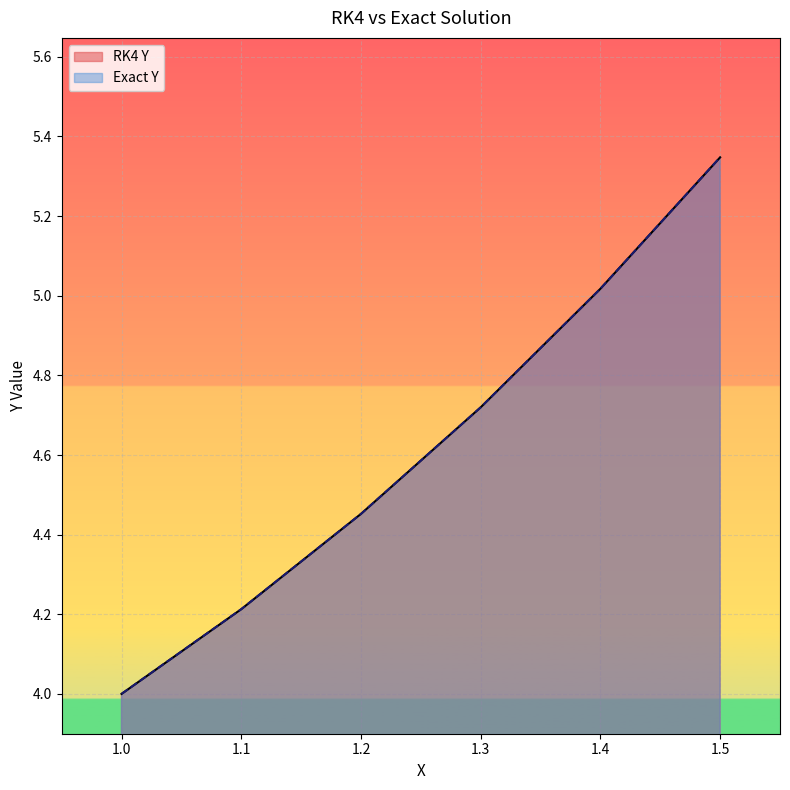

Rank the categories by RK4 Y value from highest to lowest.

1.5, 1.4, 1.3, 1.2, 1.1, 1.0